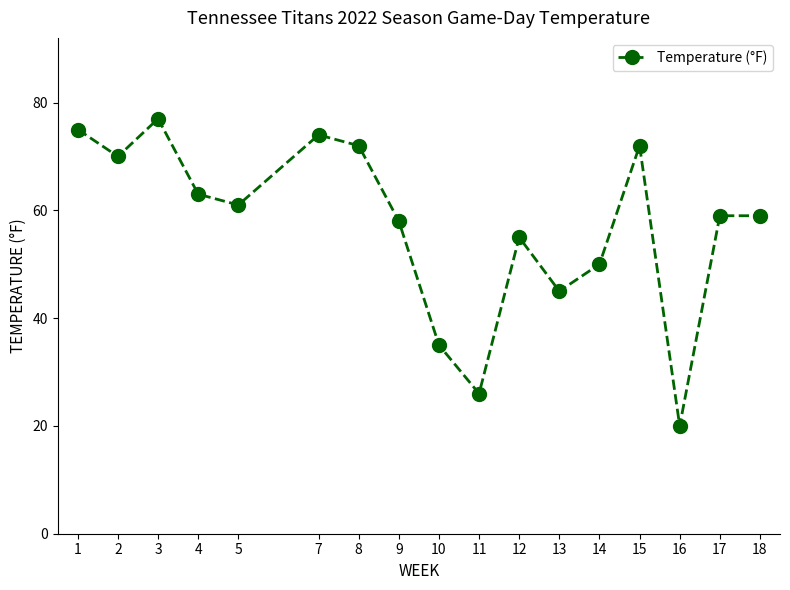

What is the minimum value shown in the chart?

20